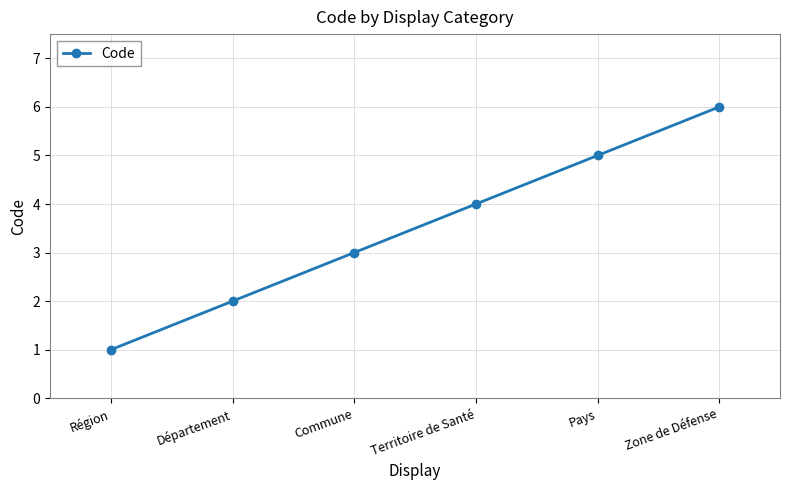

Which label corresponds to the smallest value in the chart?

Région